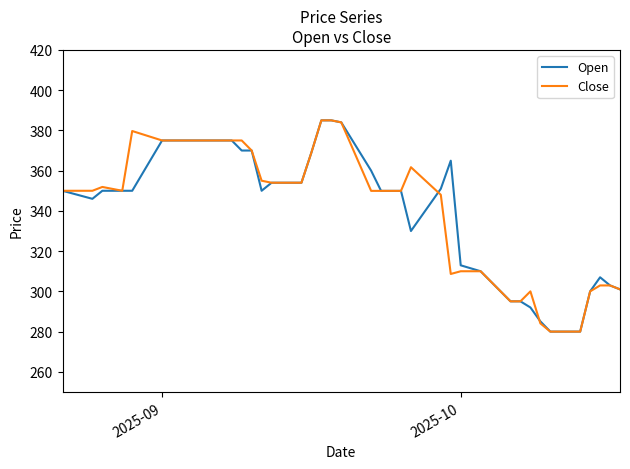

True or false: Open and Close intersect in this chart.

True